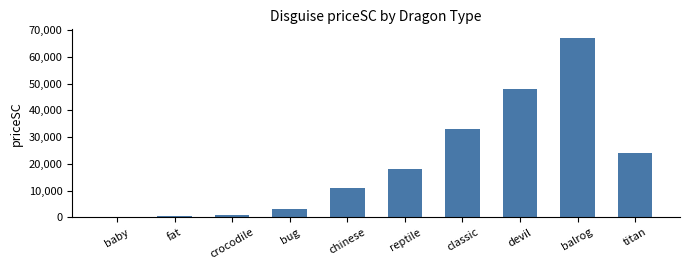

Which label corresponds to the largest value in the chart?

balrog